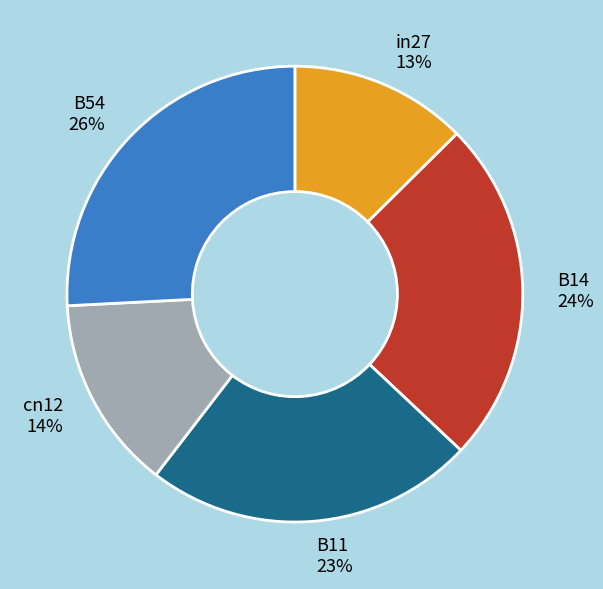

Which category has the biggest portion of the pie?

B54